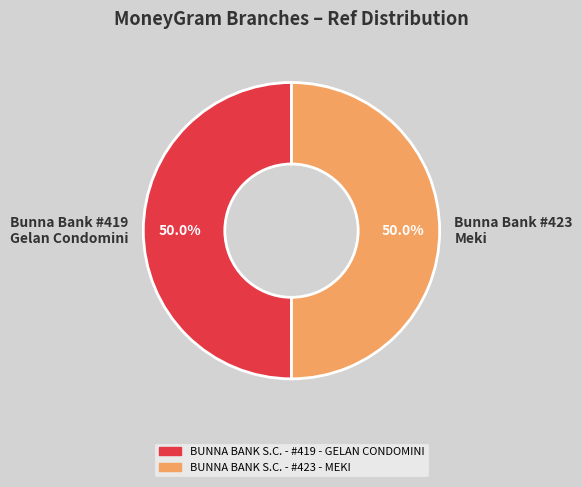

How many slices are in this pie chart?

2